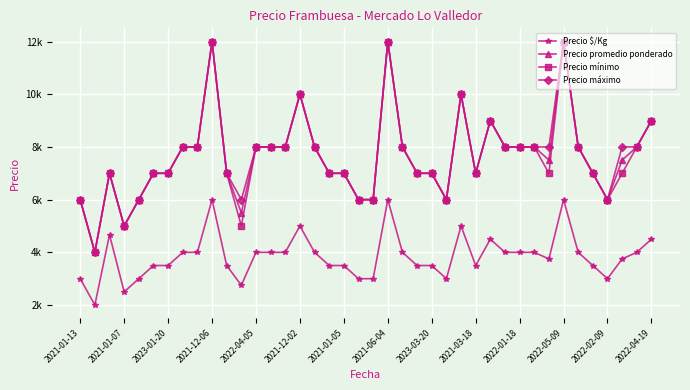

What are all the series names shown in the legend?

Precio $/Kg, Precio promedio ponderado, Precio mínimo, Precio máximo